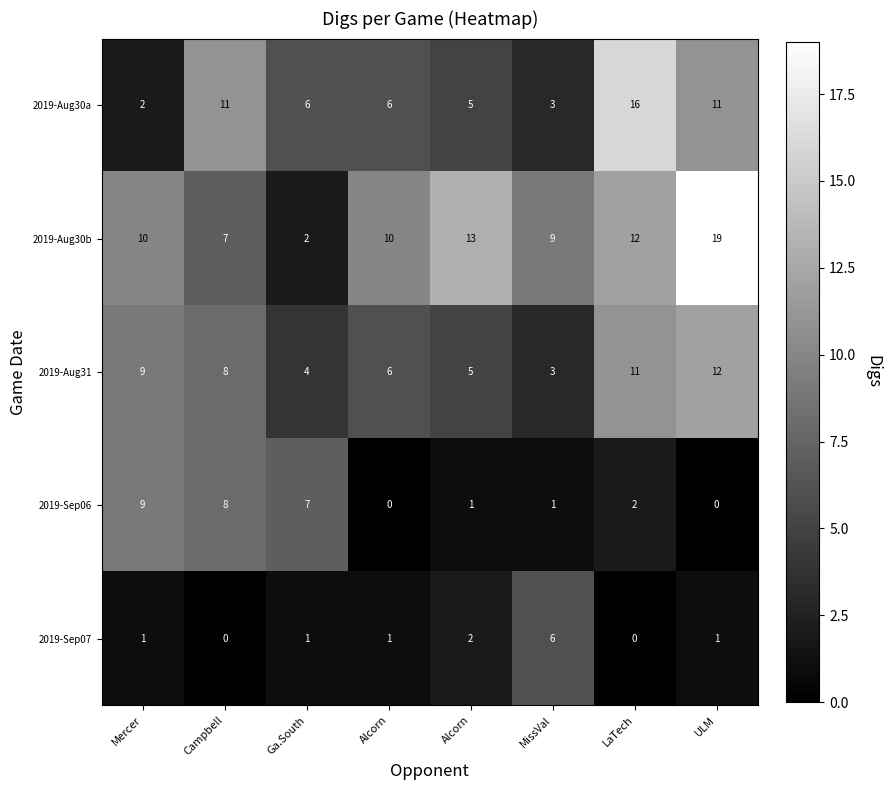

Which series has the largest range (max minus min)?

2019-Aug30b